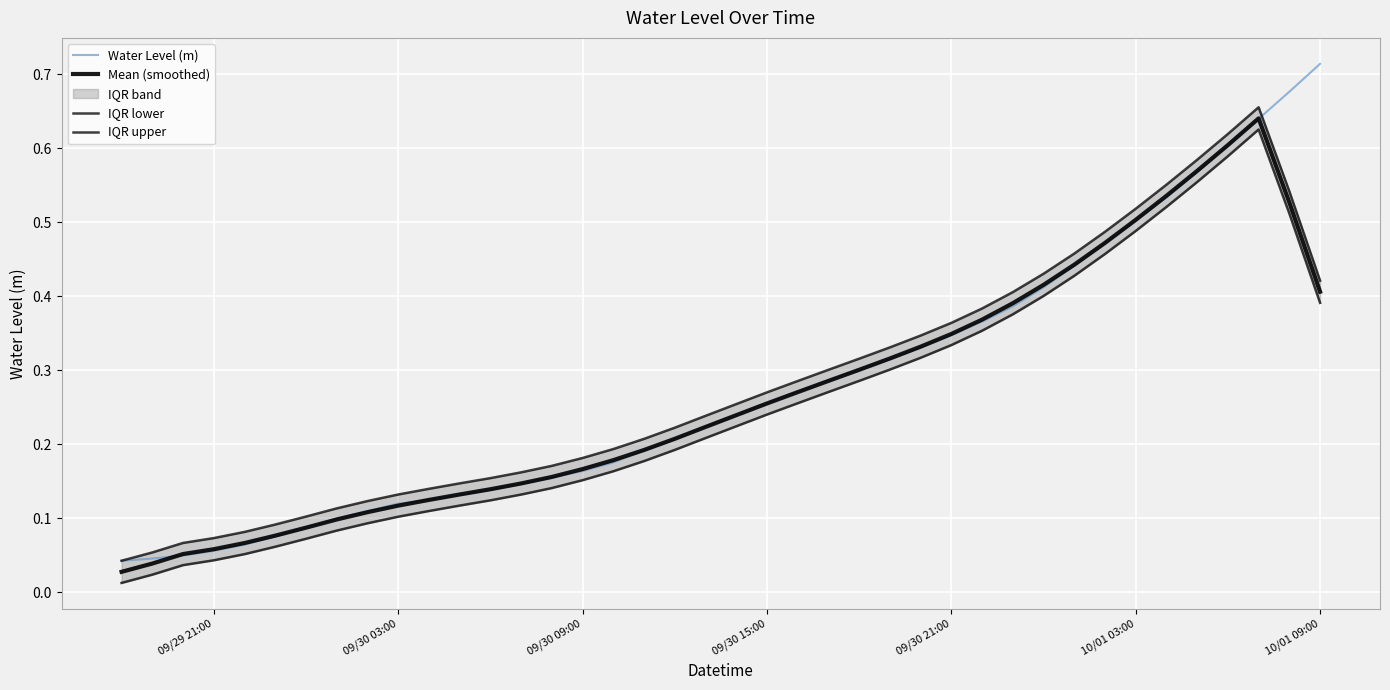

How many lines are shown in the chart?

4